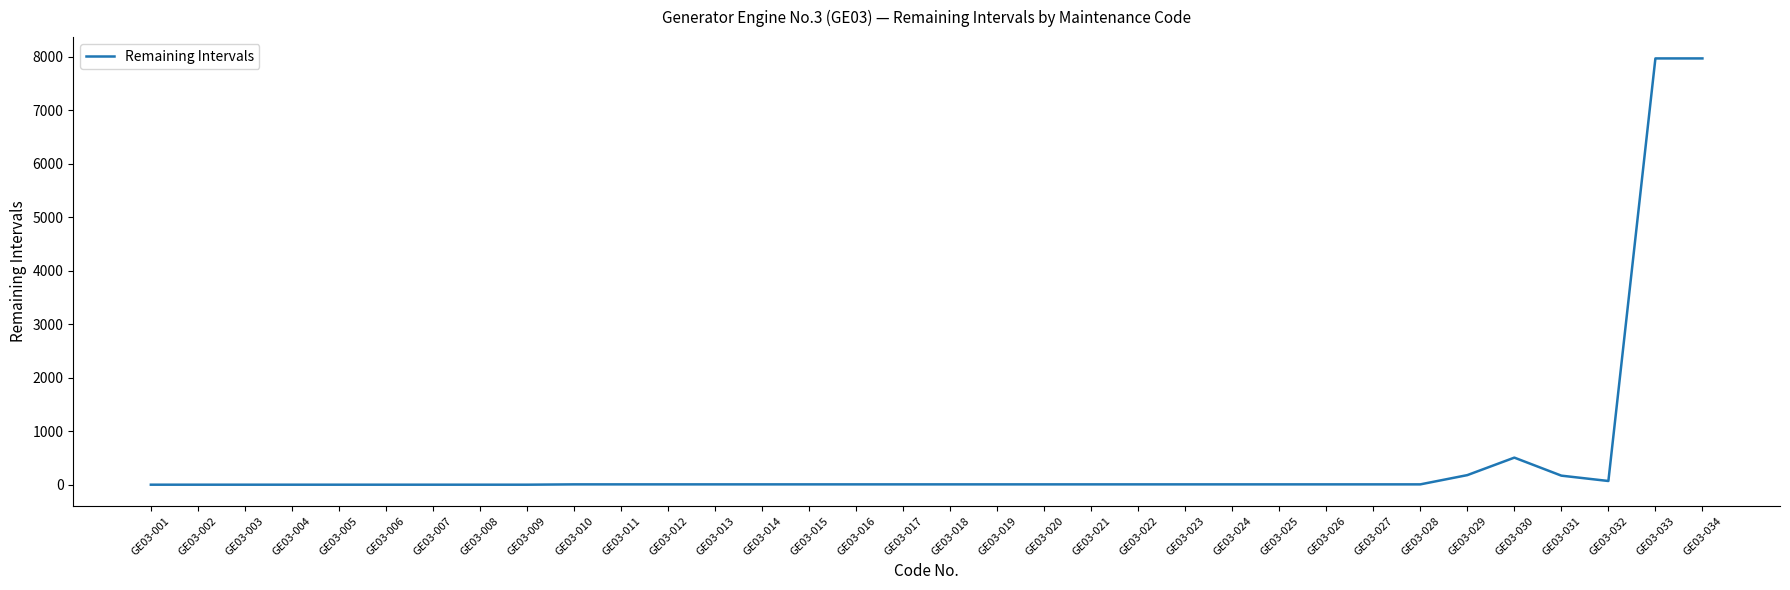

The value at GE03-034 is 1862. True or false?

False